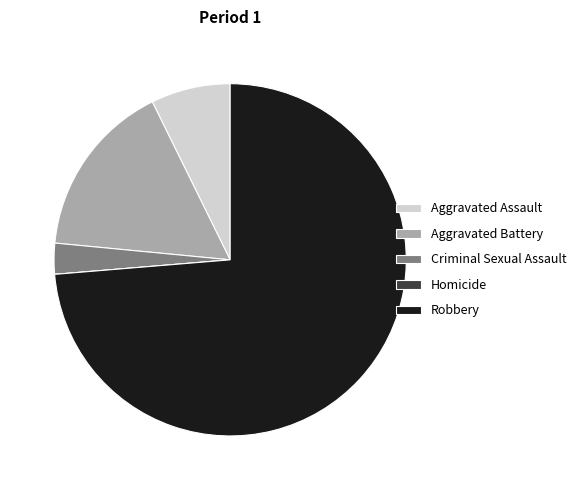

Between Aggravated Battery and Aggravated Assault, which is larger?

Aggravated Battery